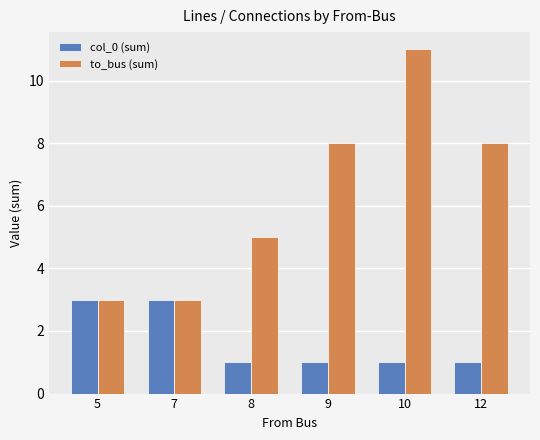

Between 7 and 9, which series saw the biggest shift?

to_bus (sum)